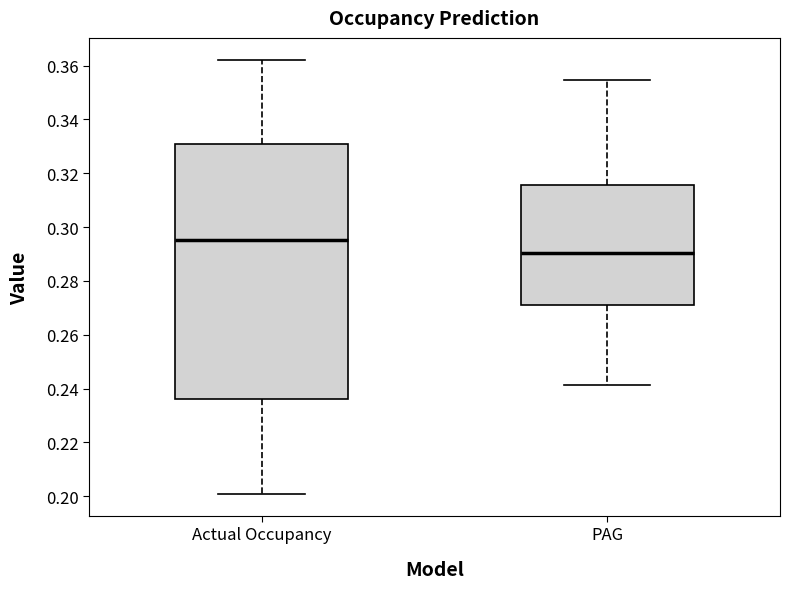

Which box is the tallest, from its lower edge to its upper edge?

Actual Occupancy